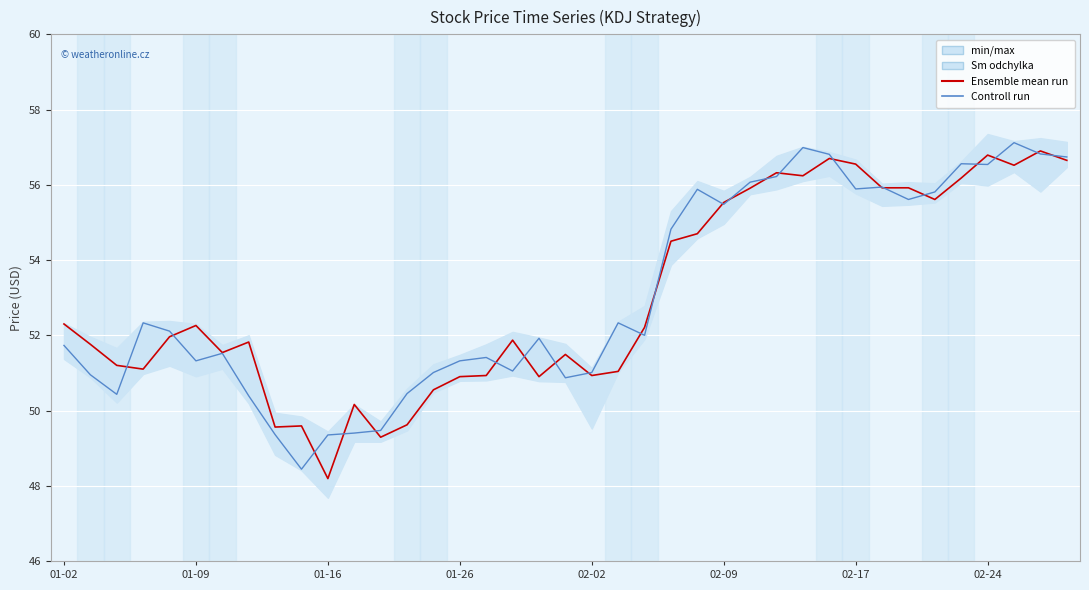

Is this an area chart (filled region under the line)?

No